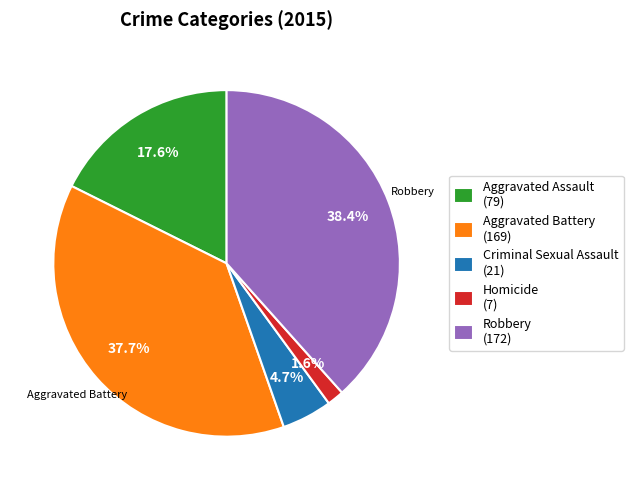

What percentage is NOT represented by Criminal Sexual Assault?

95.3%